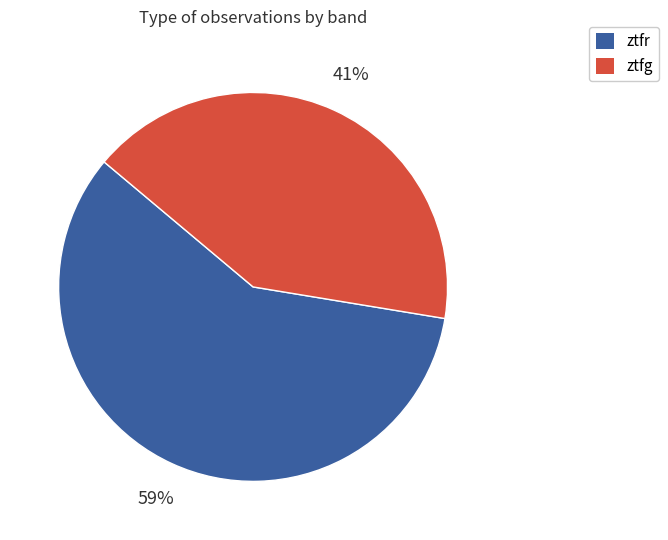

Count the number of slices in the pie.

2